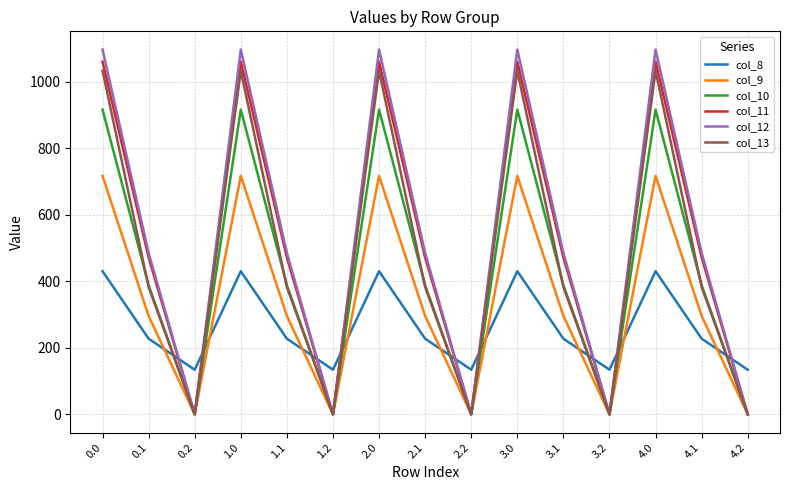

True or false: col_10 has a value of 916.2 at 0.0.

True